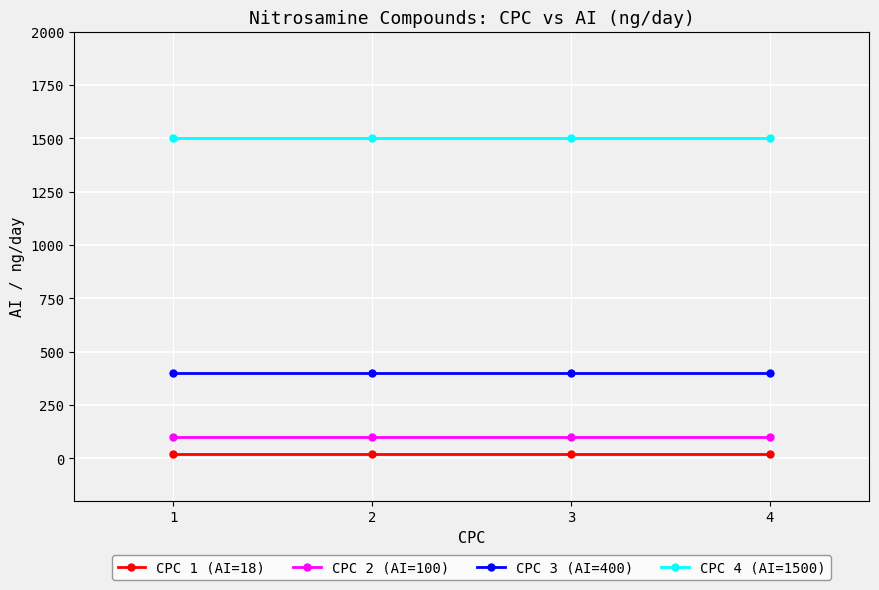

What is the value of the CPC 3 (AI=400) point at the 1st from the left?

400